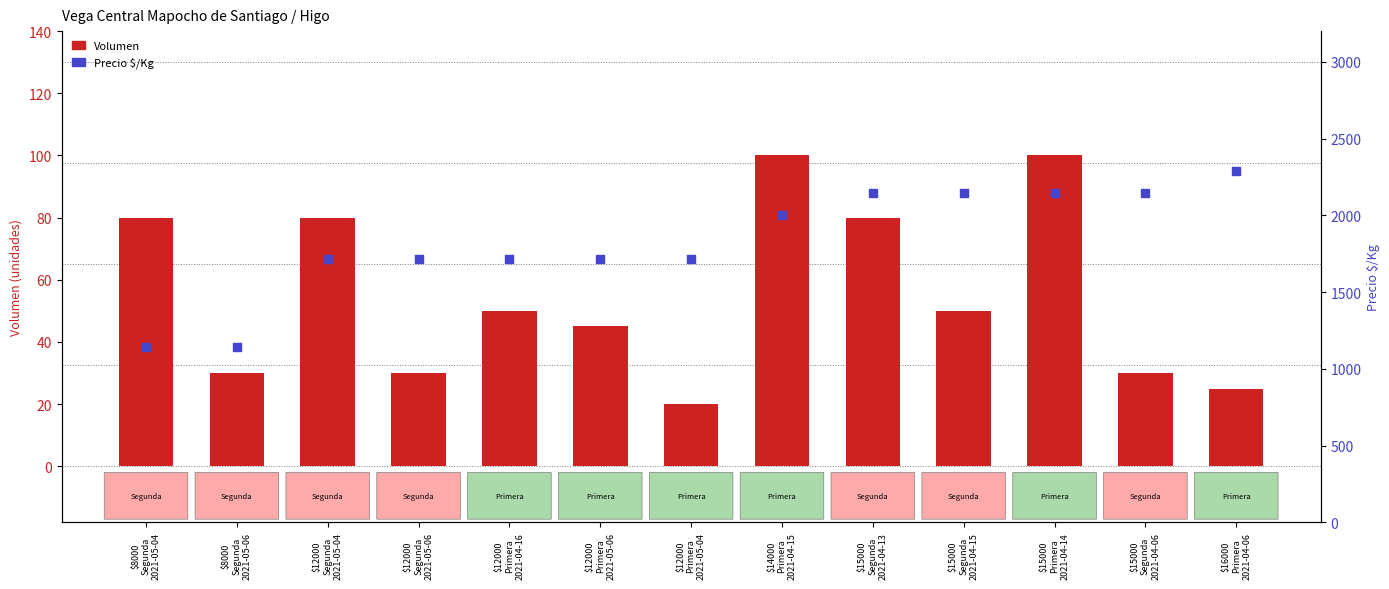

Which series has the largest total across all categories?

Precio $/Kg